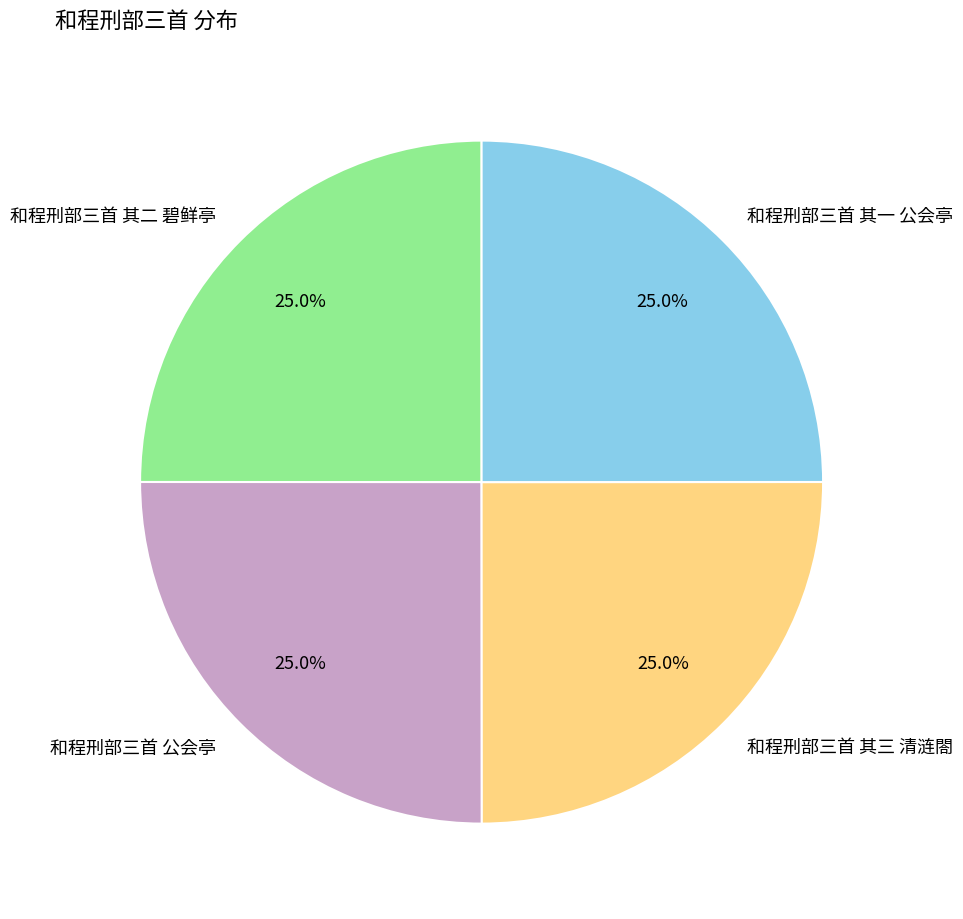

What is the total percentage of 和程刑部三首 公会亭 and 和程刑部三首 其一 公会亭?

50.0%